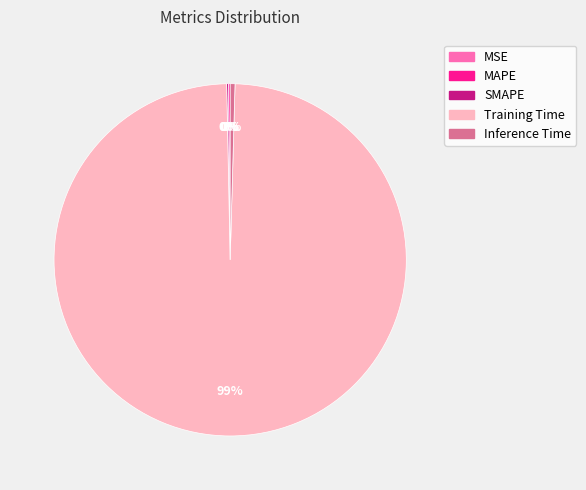

To the nearest percent, what is the average slice percentage?

20%